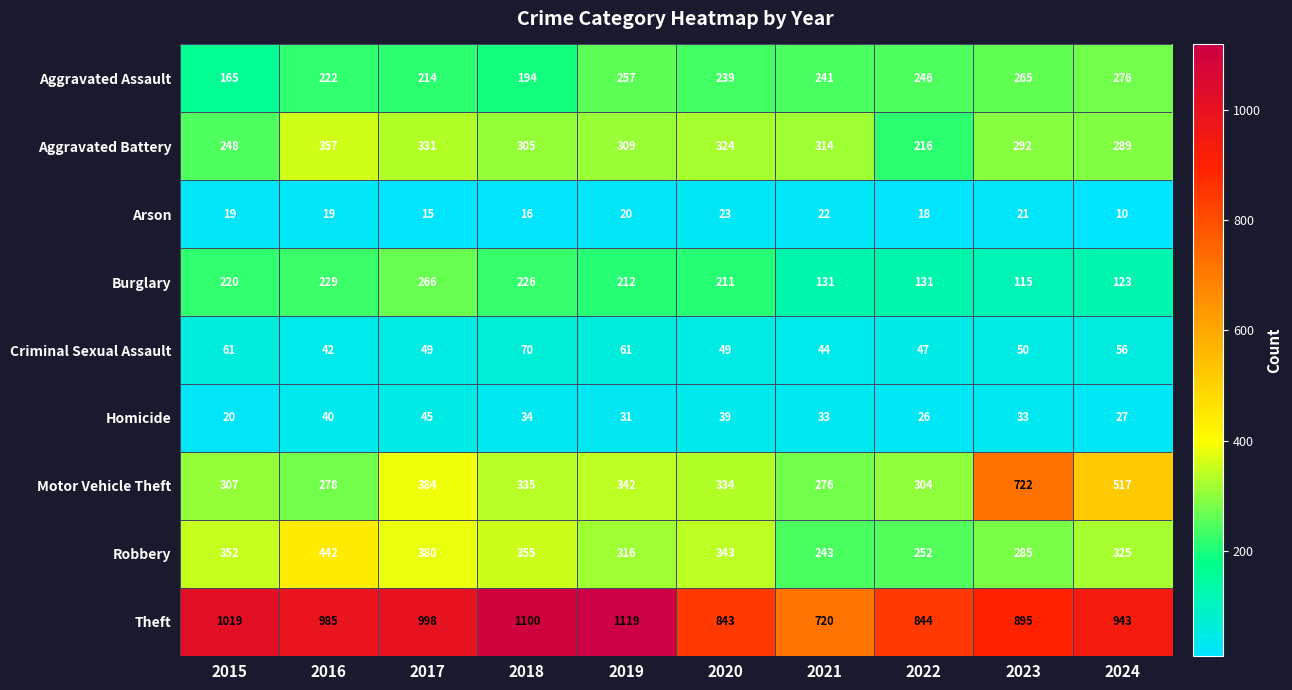

What is the difference between the second highest and second lowest values in the Robbery series?

128